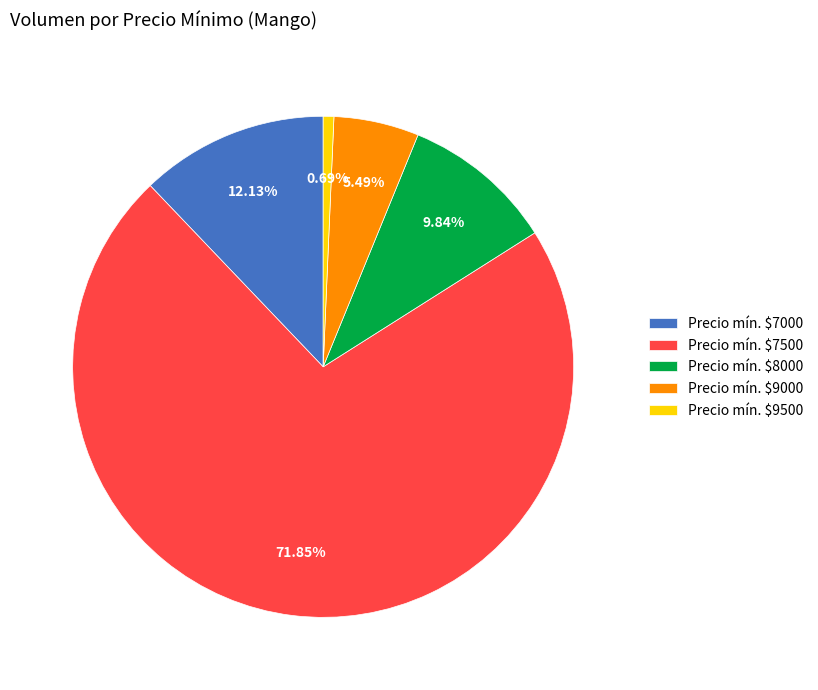

Is Precio mín. $7500 the majority of the pie?

Yes